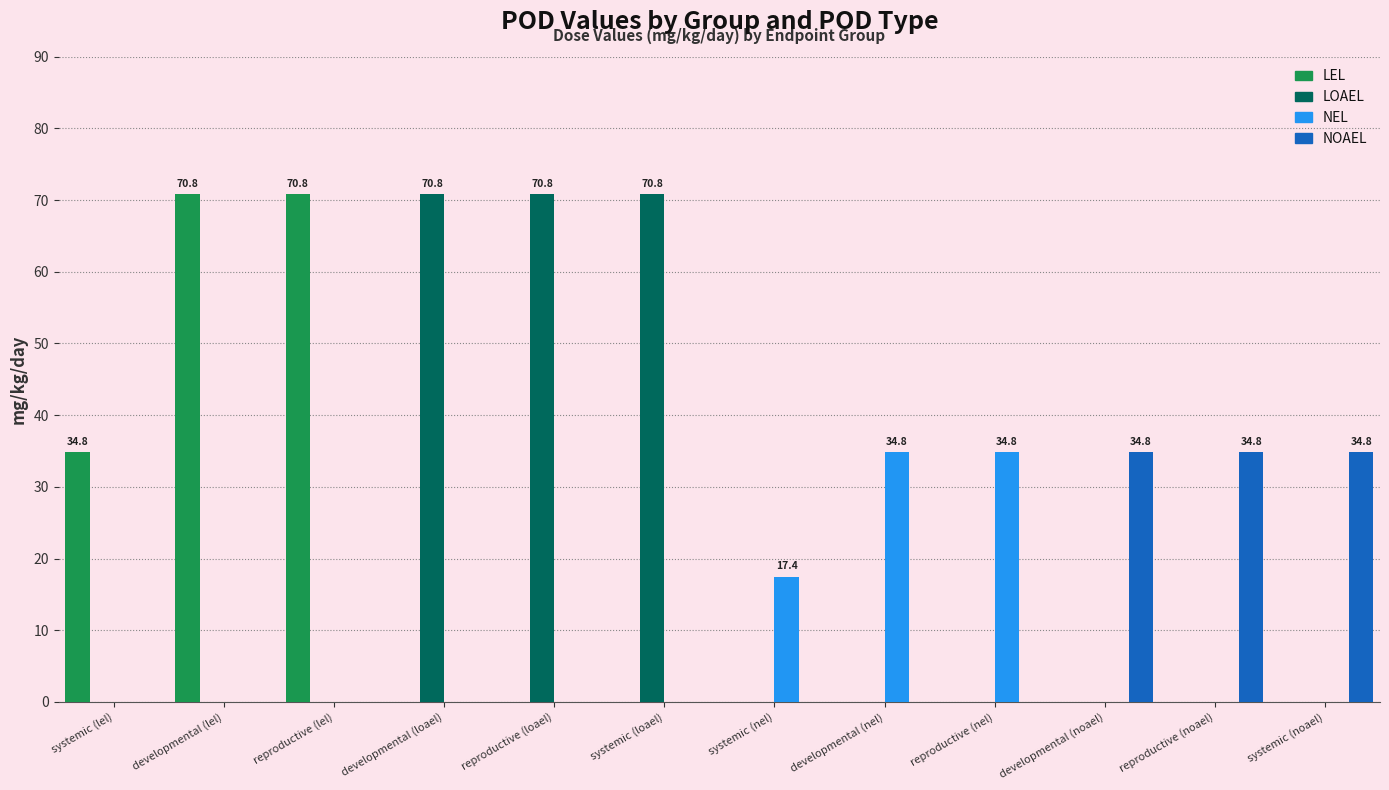

What is the maximum value for LOAEL?

70.8